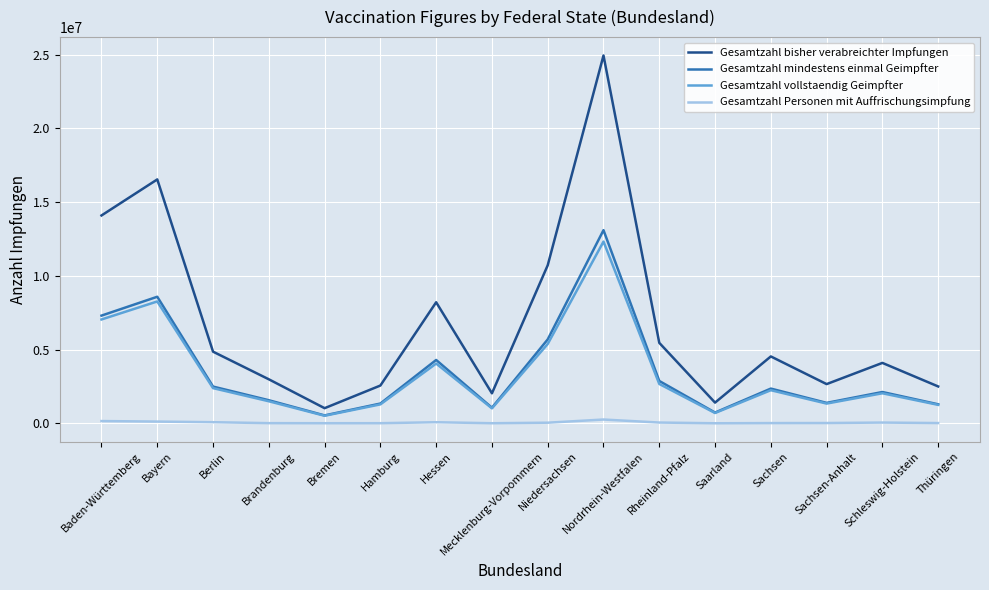

What is the minimum value shown in the chart?

10487